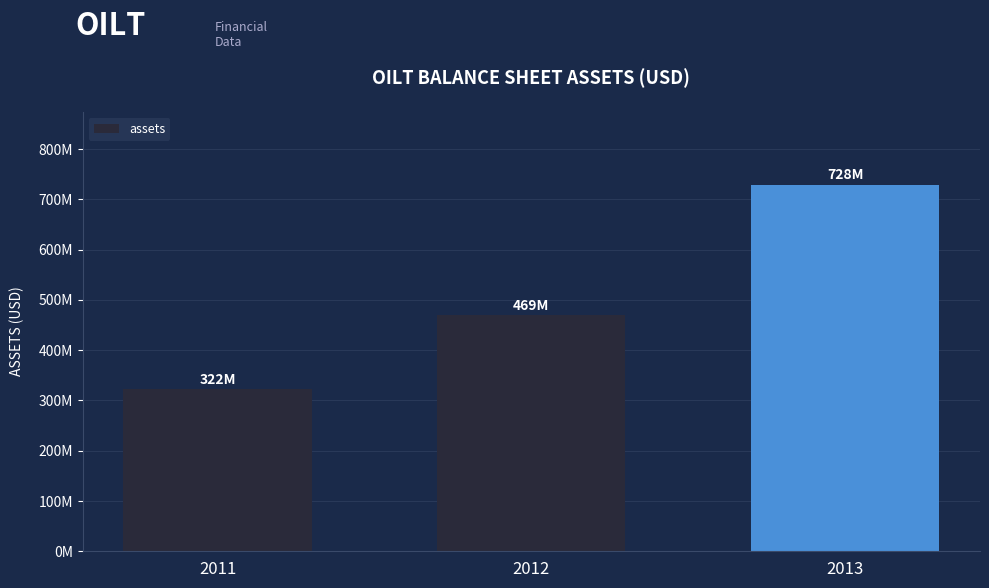

Rank the categories by value from highest to lowest.

2013, 2012, 2011